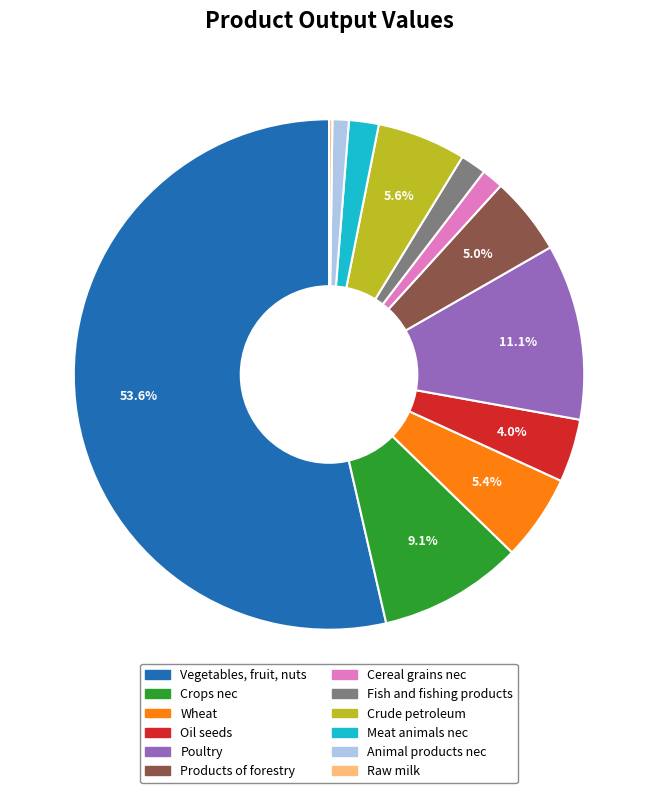

To the nearest percent, what is the combined percentage of Cereal grains nec and Meat animals nec?

3%